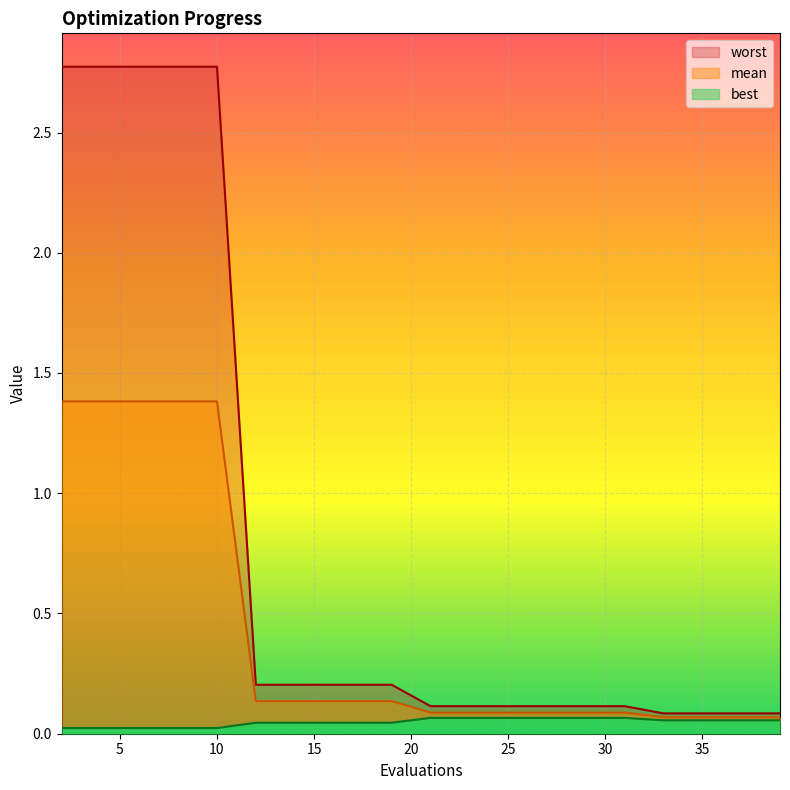

The worst series shows 0.1 at 33. True or false?

False